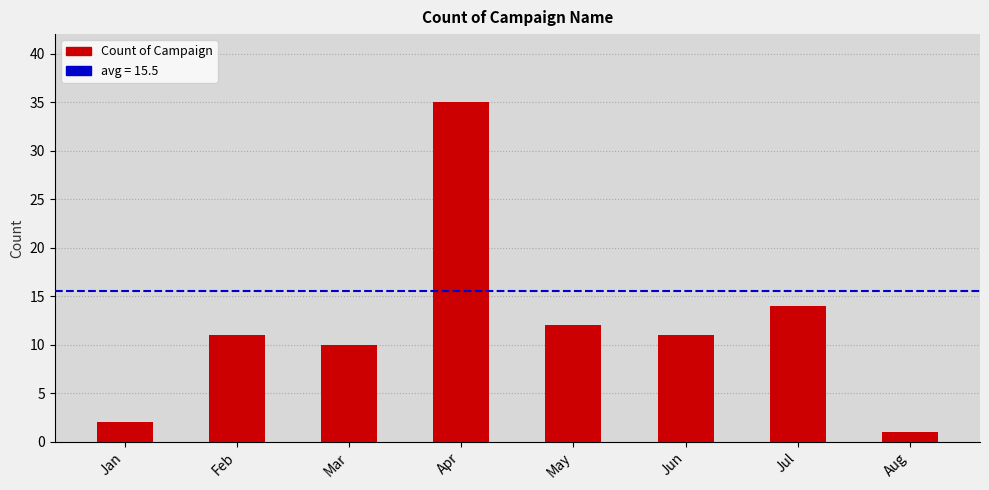

At which label is the value closest to 18?

Jul